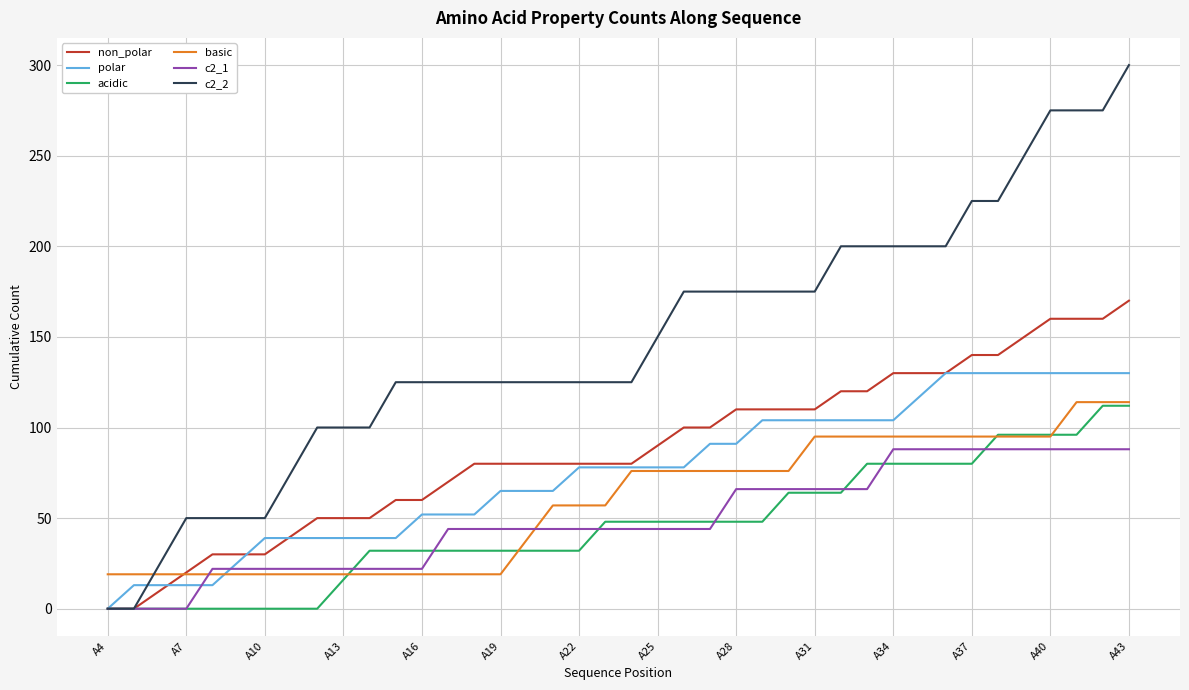

What is the highest value of the c2_2 series?

300